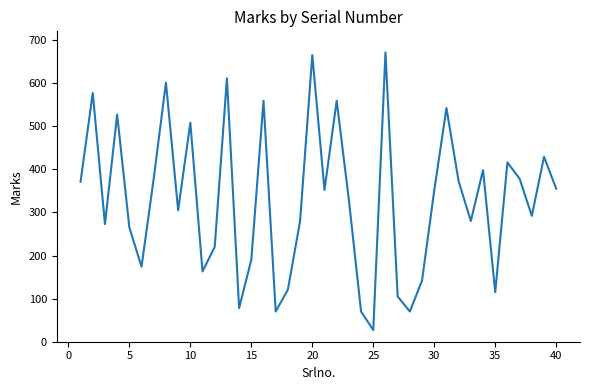

What is the difference between the maximum and minimum values?

644